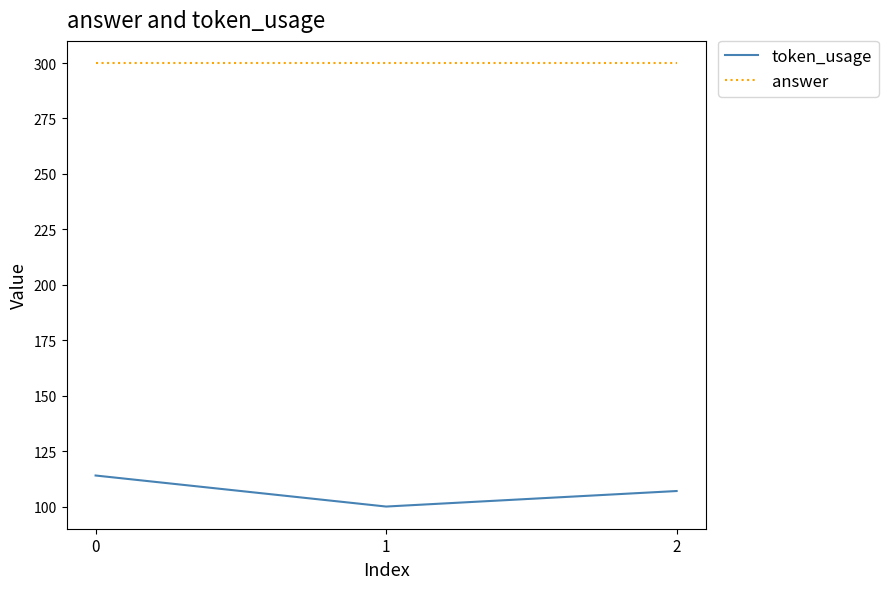

What is the total value across all series at 1?

400